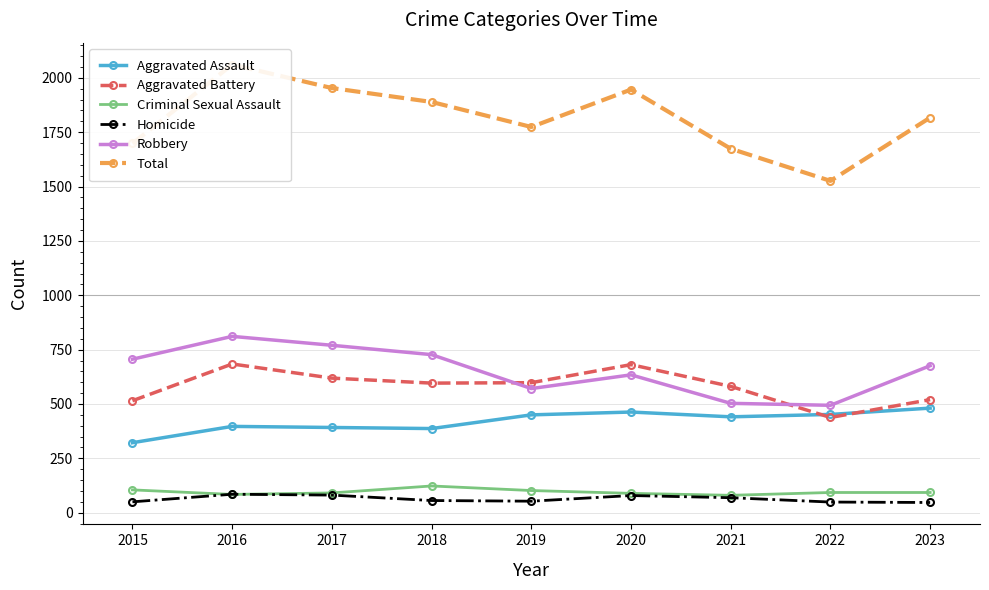

Which series has the largest range (max minus min)?

Total